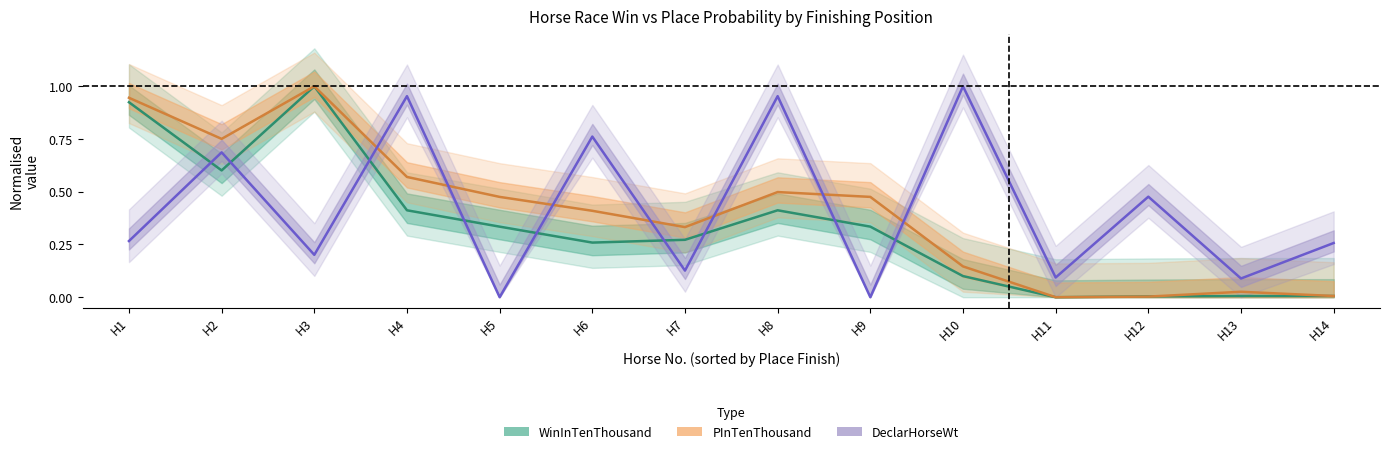

After their last crossing, which series has the higher values: WinInTenThousand or PInTenThousand?

PInTenThousand